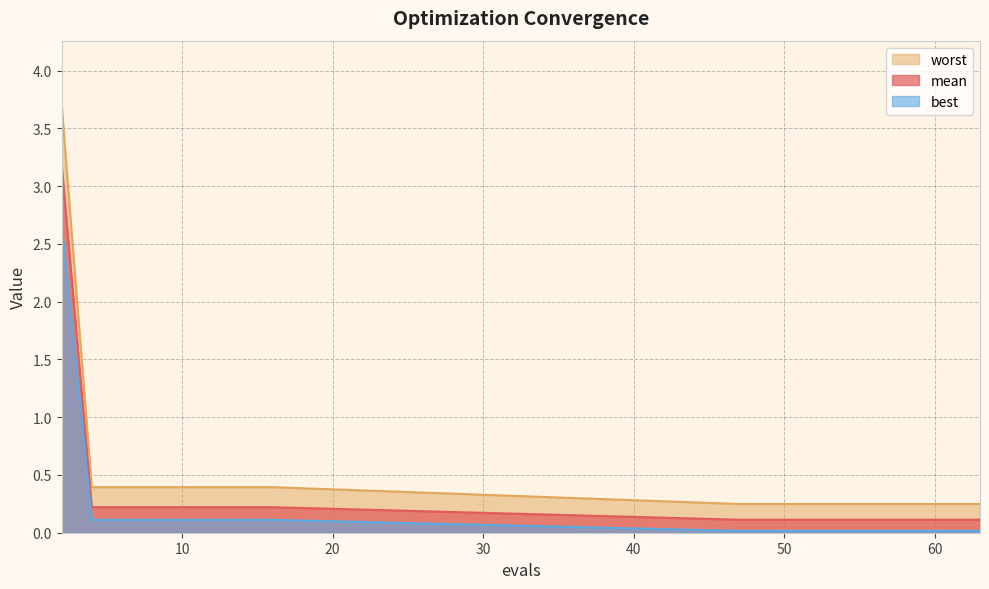

What is the total value across all series at 10?

0.7